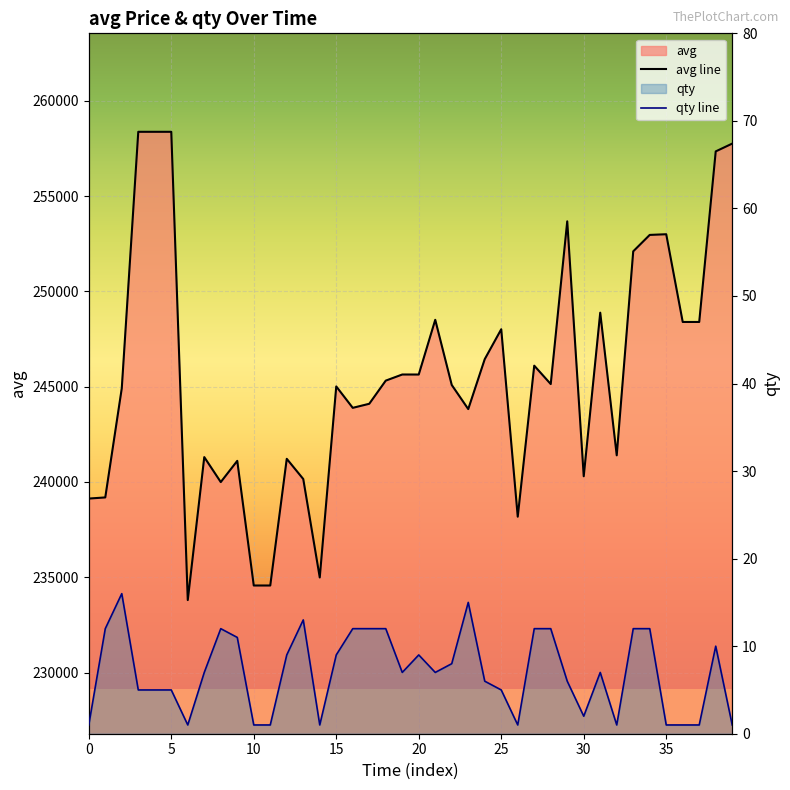

Reading right to left, what are all the values shown in this chart?

avg line: 257757	257348	248397	248397	253000	252965	252103	241398	248884	240299	253678	245138	246103	238178	248015	246445	243825	245090	248510	245638	245639	245318	244103	243890	245013	234989	240155	241215	234567	234567	241108	239995	241305	233803	258376	258376	258376	244916	239189	239129
qty line: 1	10	1	1	1	12	12	1	7	2	6	12	12	1	5	6	15	8	7	9	7	12	12	12	9	1	13	9	1	1	11	12	7	1	5	5	5	16	12	1